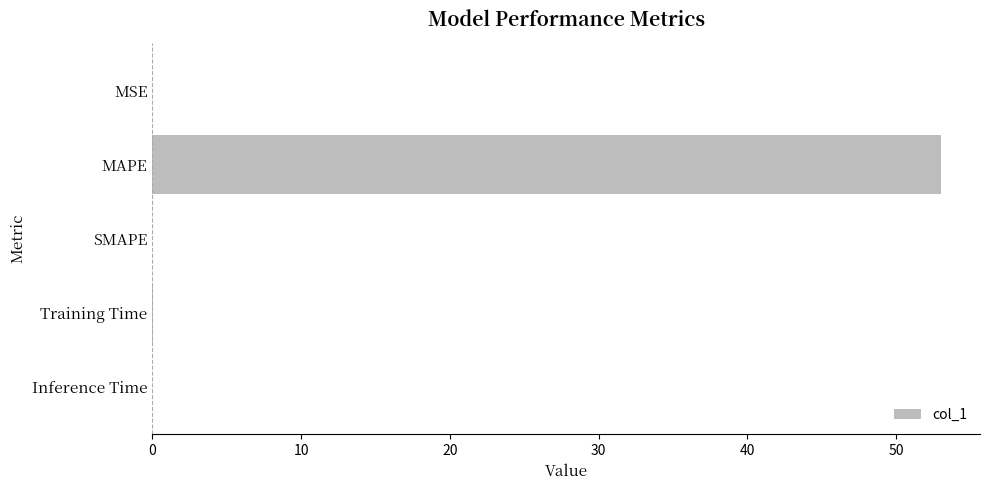

Between MAPE and SMAPE, which is larger?

MAPE